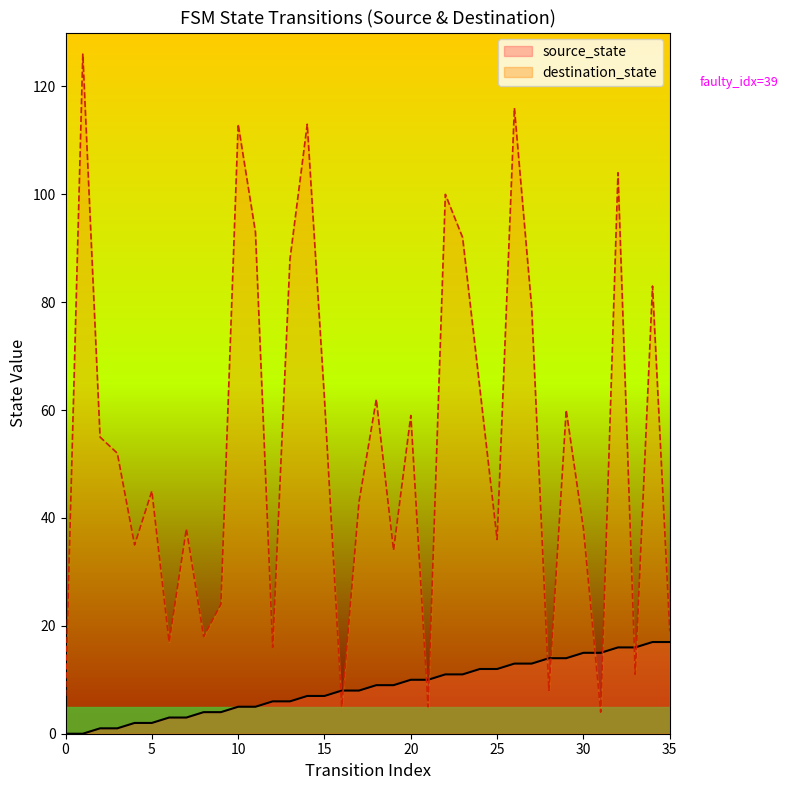

Reading left to right, what are all the values shown in this chart?

source_state: 0	0	1	1	2	2	3	3	4	4	5	5	6	6	7	7	8	8	9	9	10	10	11	11	12	12	13	13	14	14	15	15	16	16	17	17
destination_state: 7	126	55	52	35	45	17	38	18	24	113	93	16	88	113	62	5	43	62	34	59	5	100	92	64	36	116	79	8	60	38	4	104	11	83	19